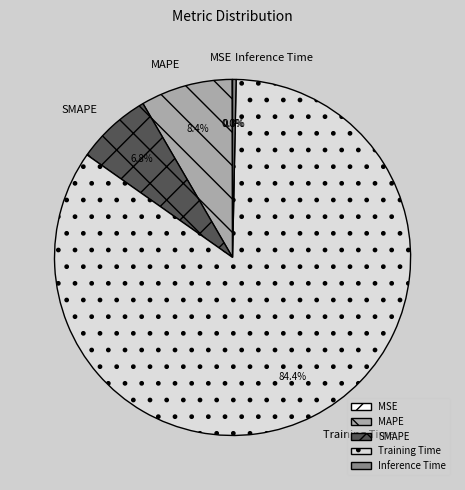

To the nearest percent, what portion does MAPE represent?

8%